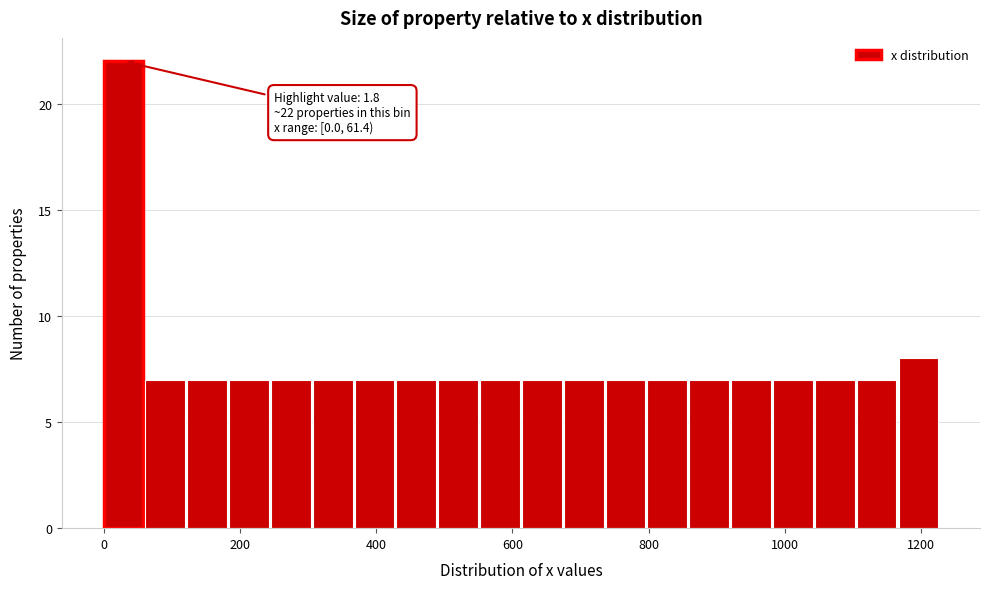

Around what value on the x-axis is the tallest bar? Give the approximate position of its centre, as read against the axis.

20